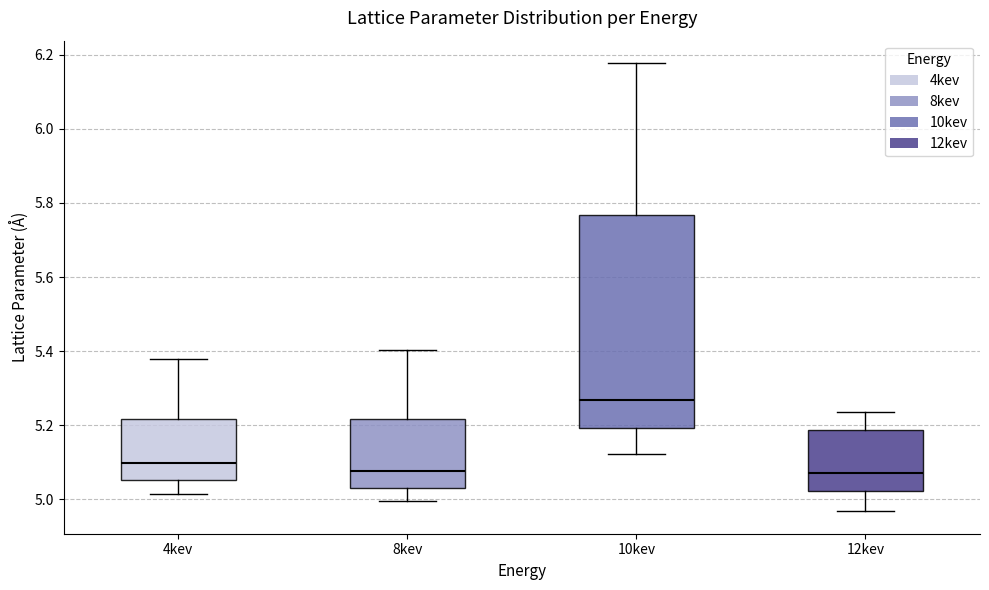

Where does the upper whisker of the box for 4kev end on the y-axis? The values are not printed on the chart, so give them approximately, as read against the axis.

5.38